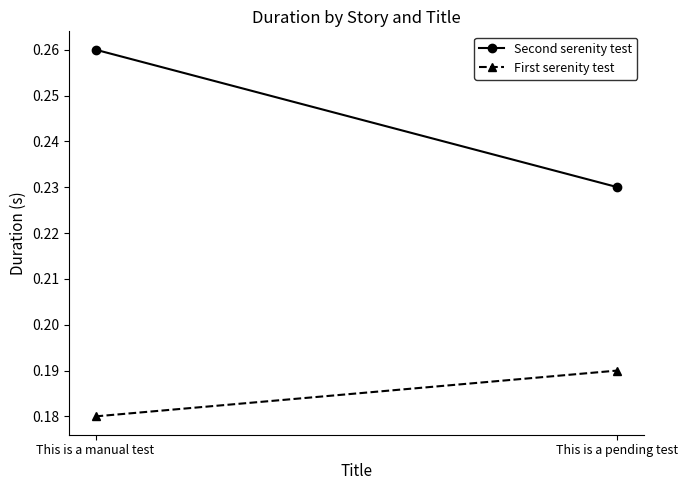

Between This is a manual test and This is a pending test, which is larger?

This is a manual test